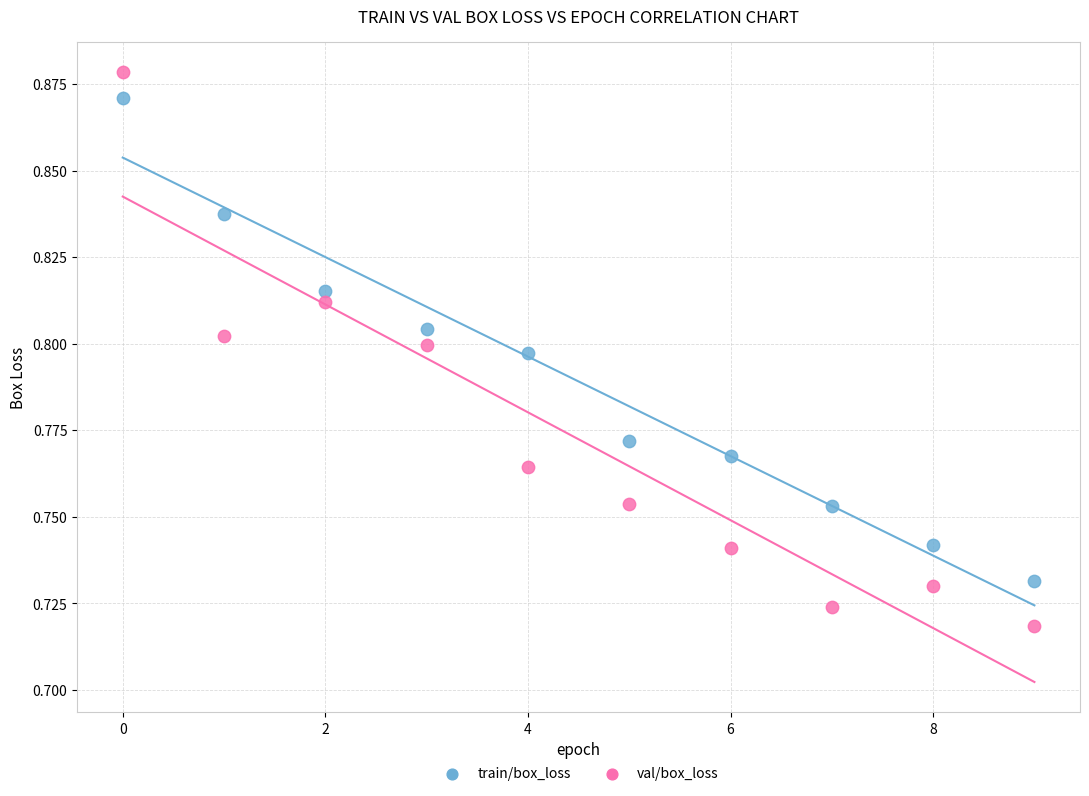

Which series contains the lowest Y value?

val/box_loss